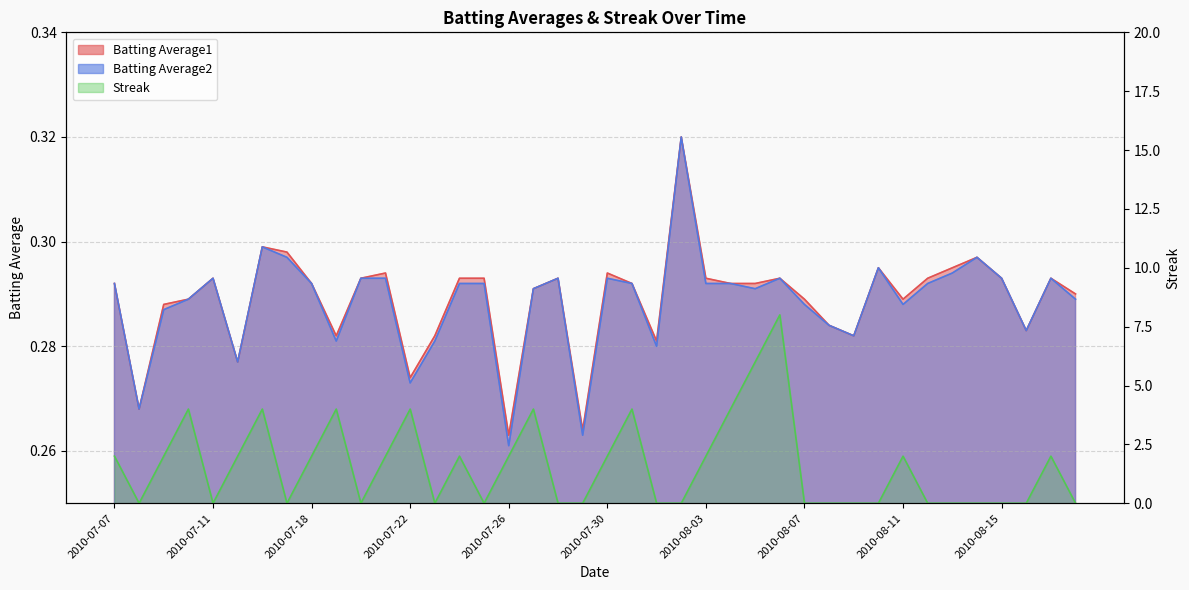

Which series has the widest spread of values?

Streak